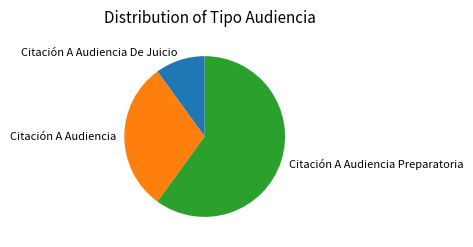

Is the sum of Citación A Audiencia Preparatoria and Citación A Audiencia De Juicio greater than half?

Yes